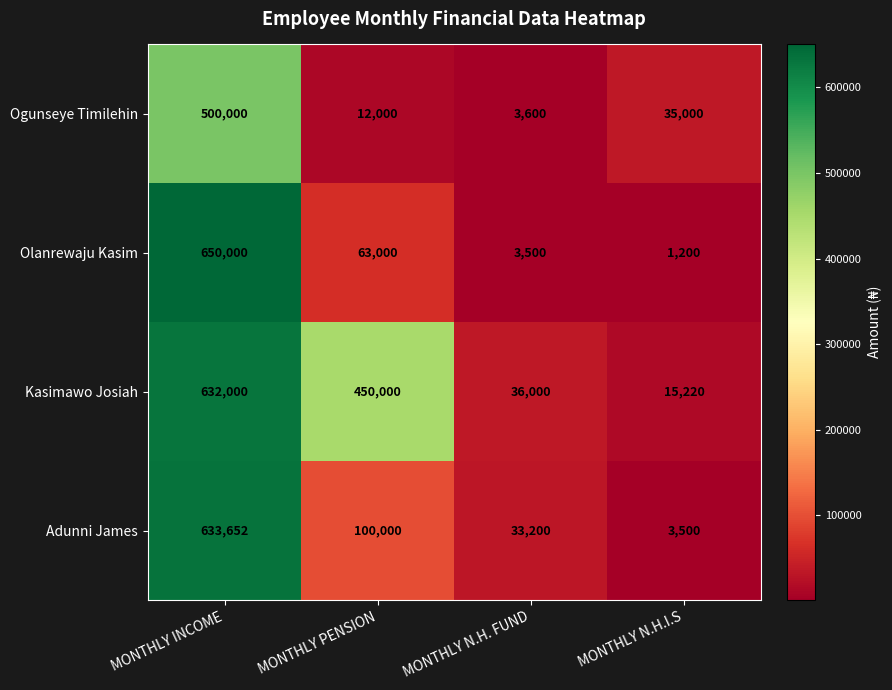

What is the average value of the Adunni James series?

192588